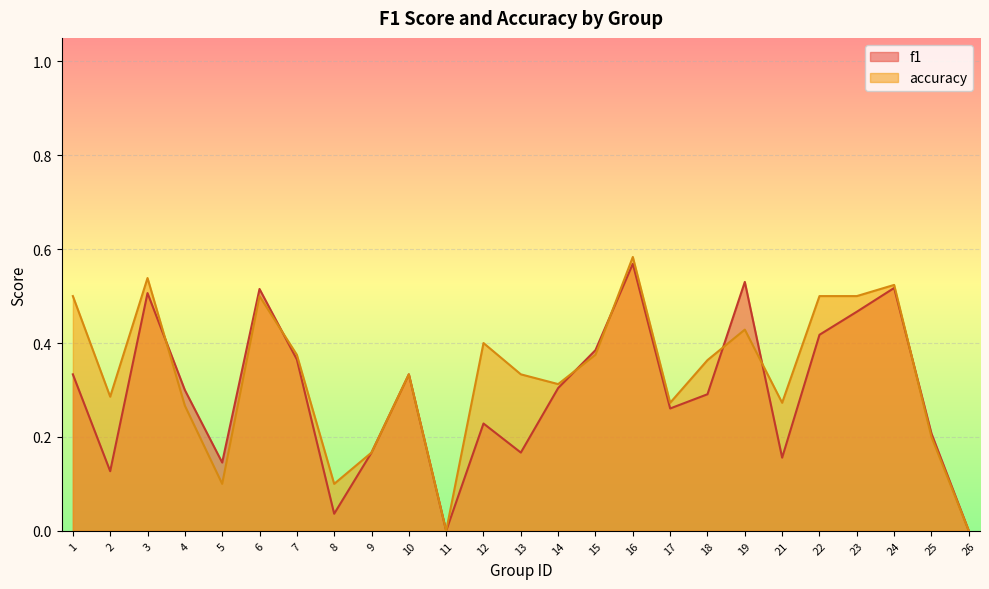

At 19, list the series in order from smallest to largest.

accuracy, f1